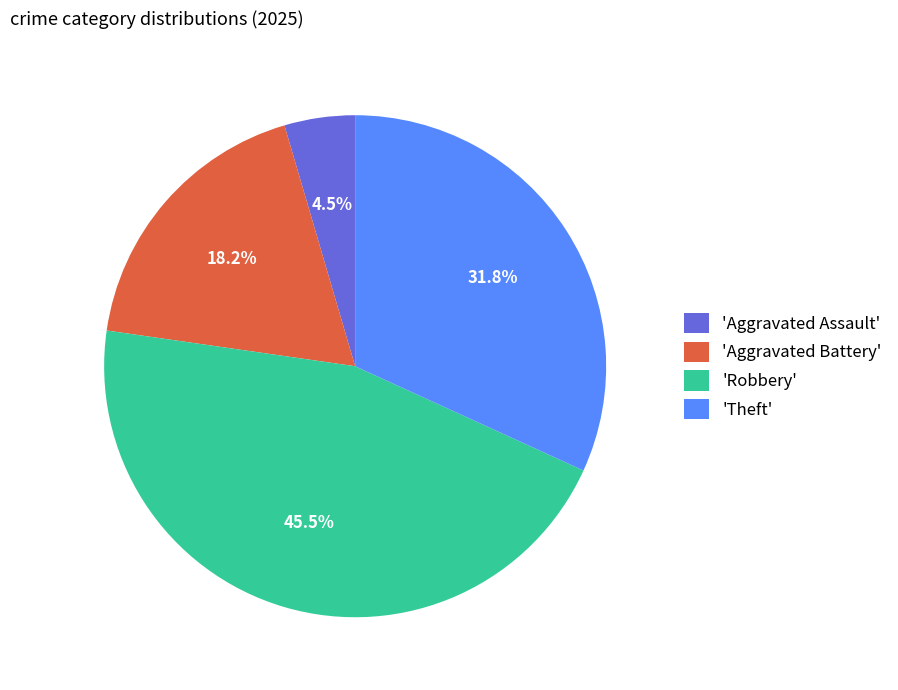

What portion of the pie excludes 'Aggravated Battery'?

81.8%